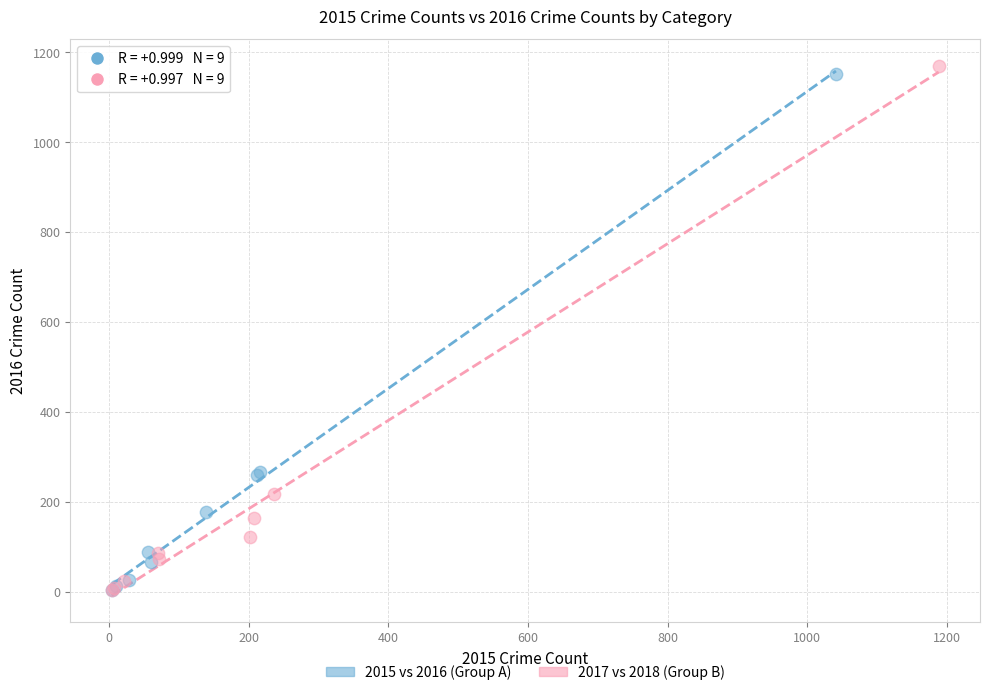

Which series has the largest Y range (max minus min)?

2017 vs 2018 (Group B)